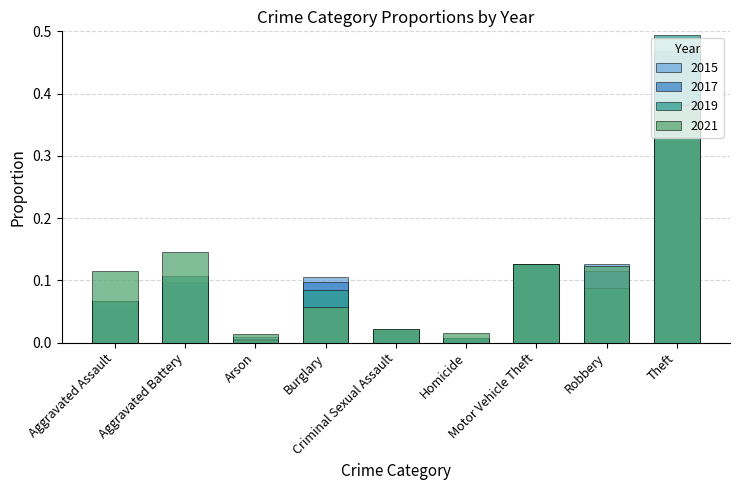

What is the difference between the maximum and second lowest values in the 2015 series?

0.5